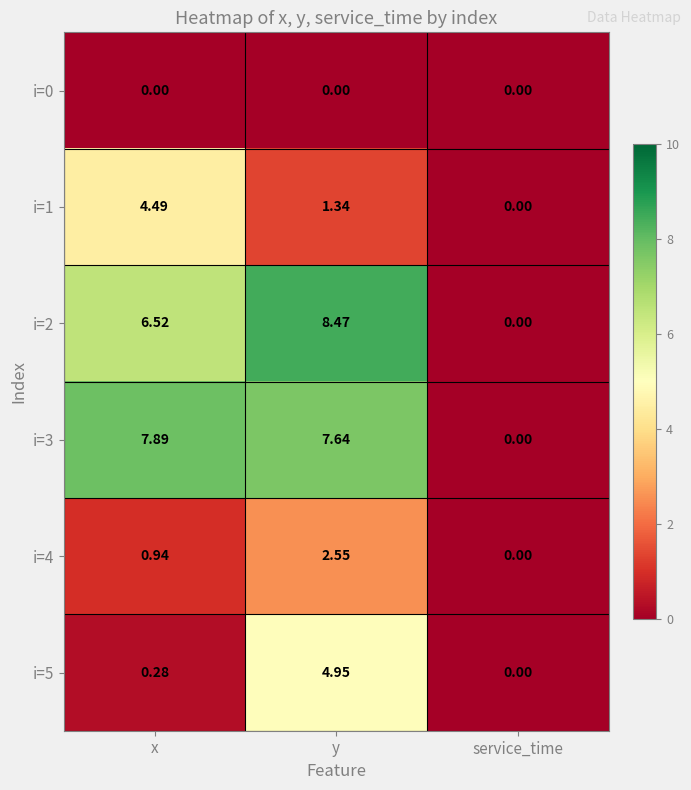

How many categories are shown in the chart?

3